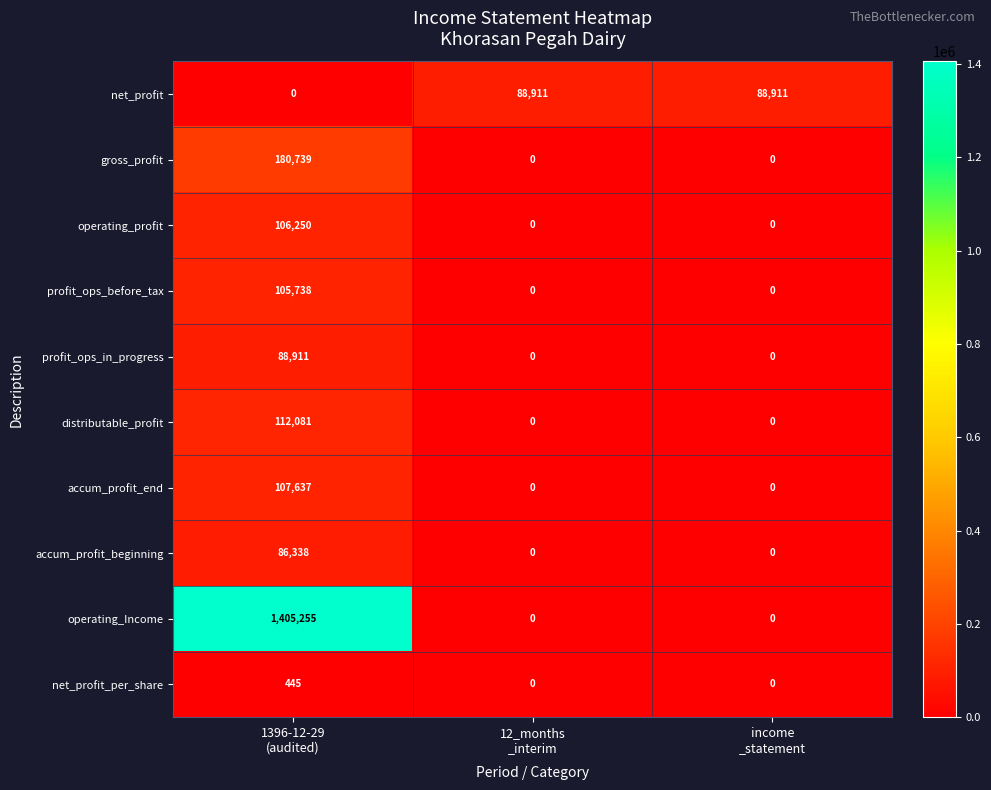

How many accum_profit_end values are between 0 and 107637?

3